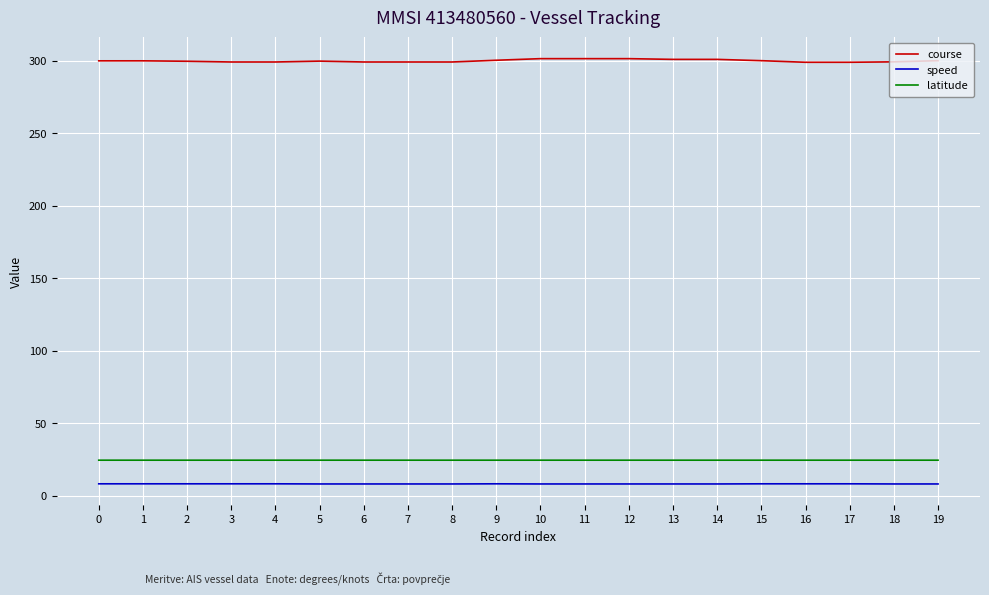

At 1, list the series in order from smallest to largest.

speed, latitude, course